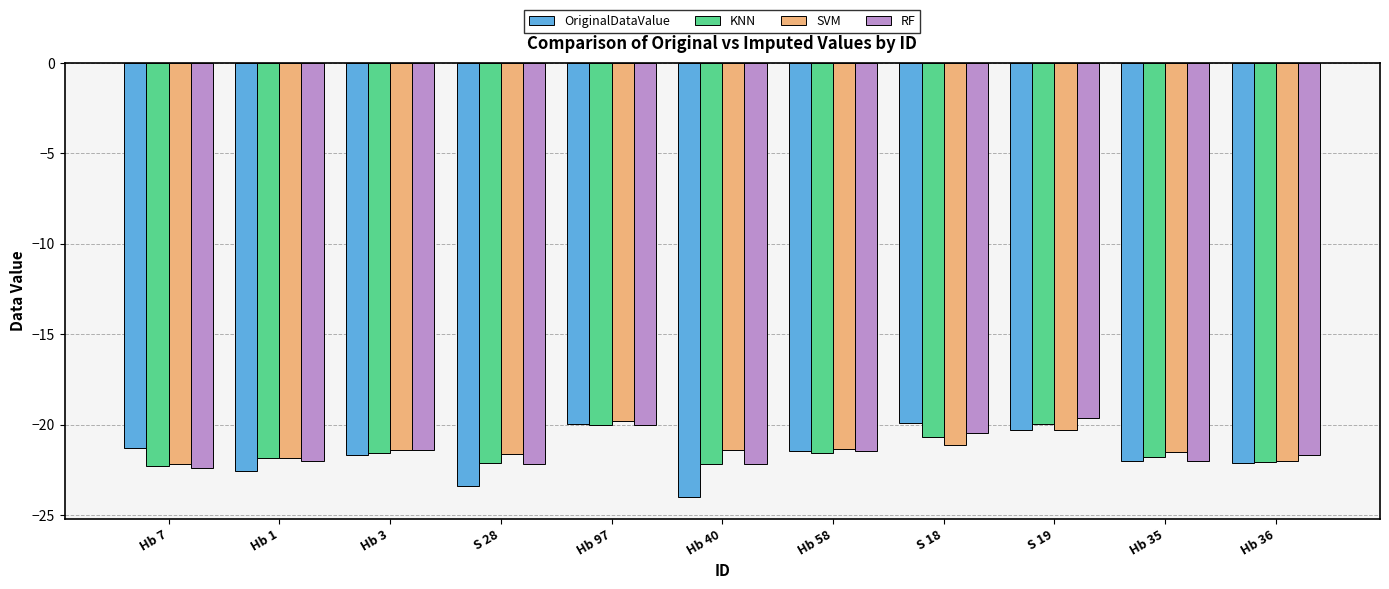

What is the spread (max minus min) of values at Hb 36?

0.4